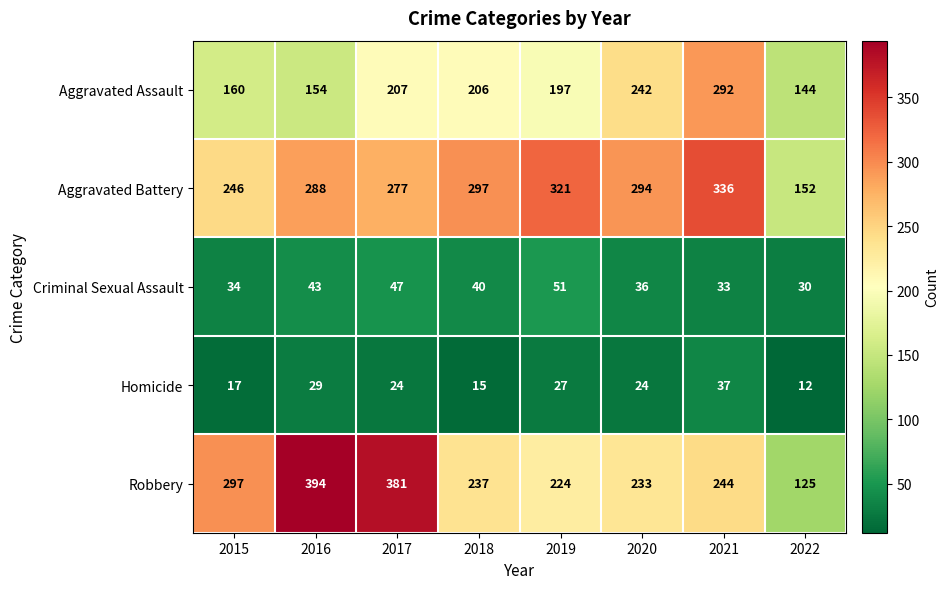

At which category does the chart reach its peak across all series?

2016